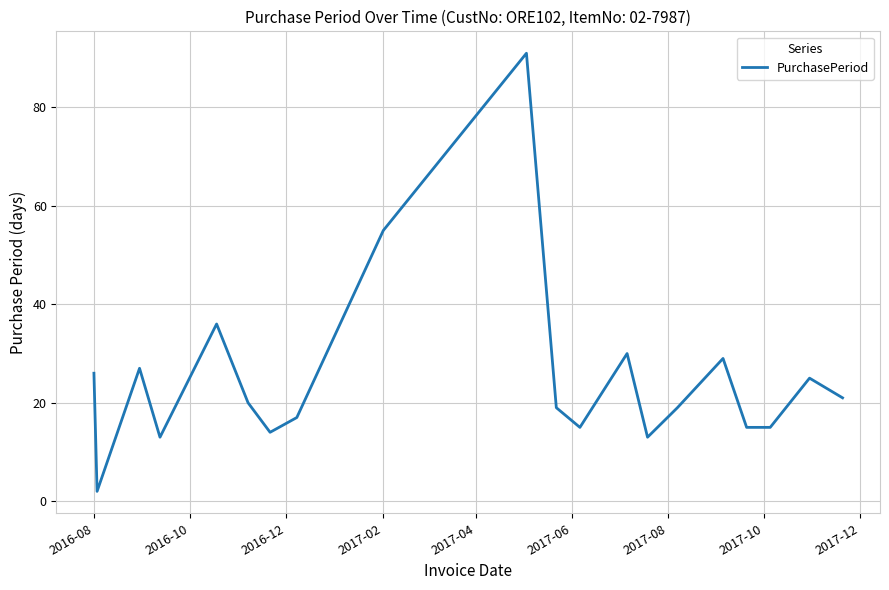

Does the chart display data point markers on the line(s)?

No